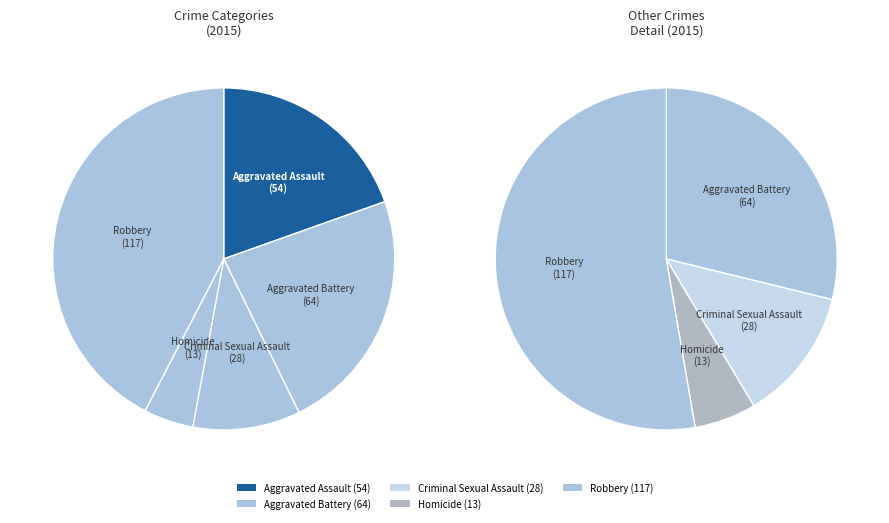

Is the sum of Homicide and Robbery greater than half?

No